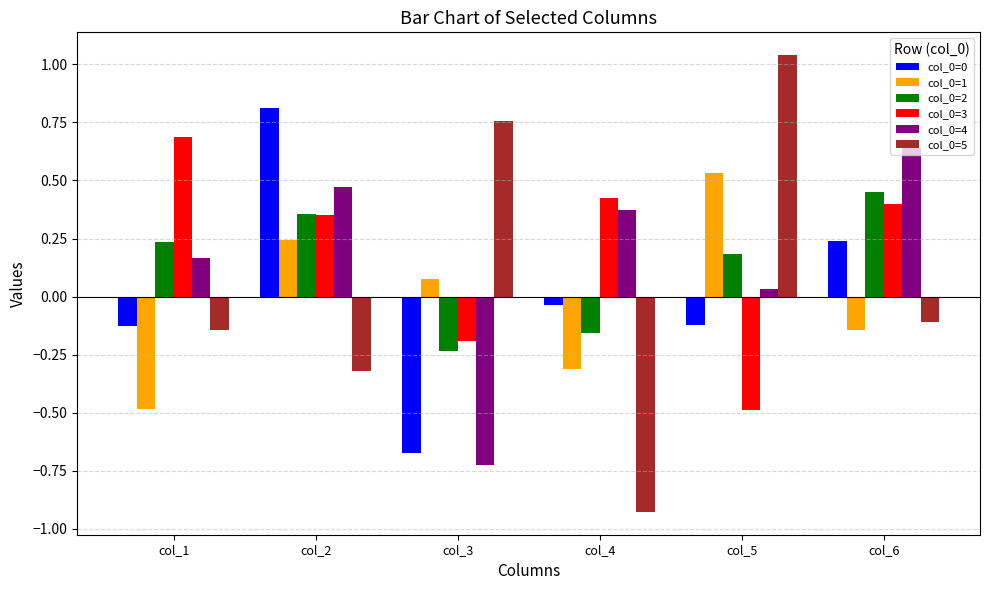

At which category is the sum across all series the highest?

col_2